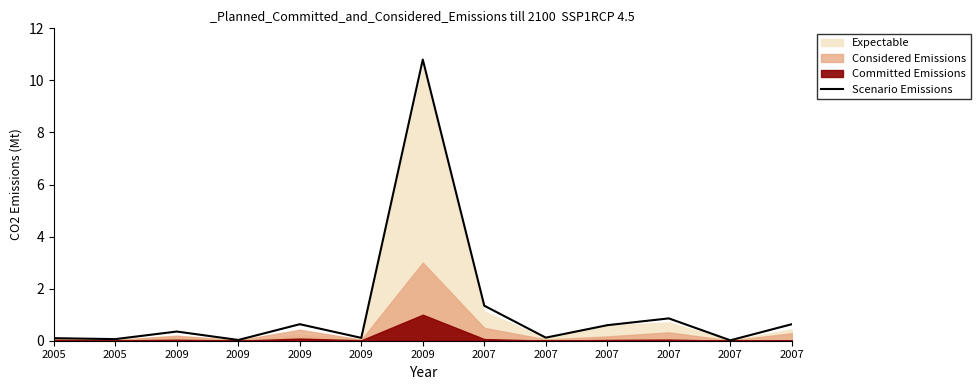

At which category does the chart reach its minimum across all series?

2007